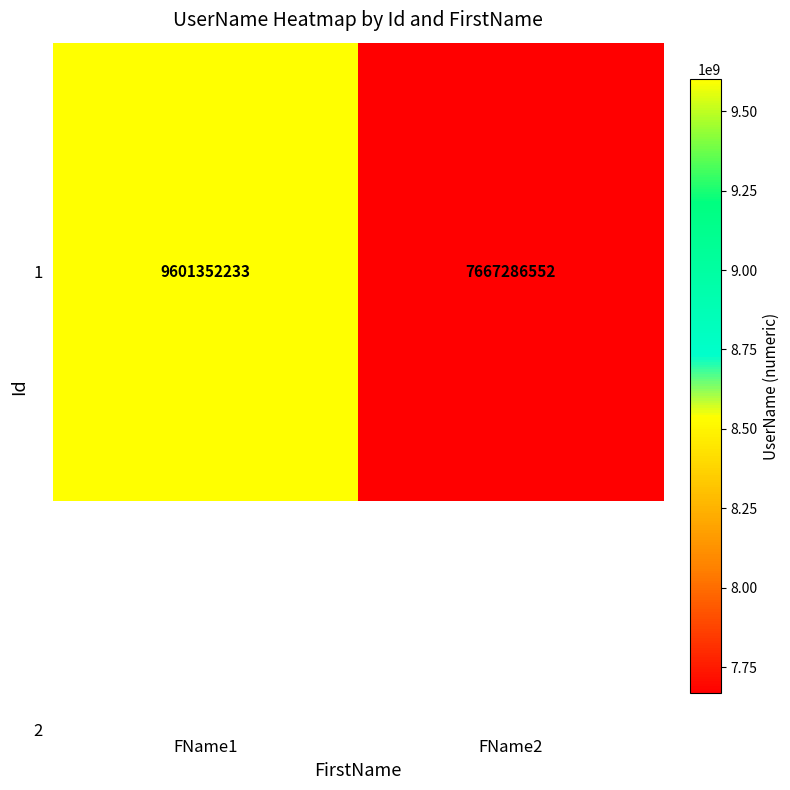

At which label is the value closest to 8634319392?

FName2